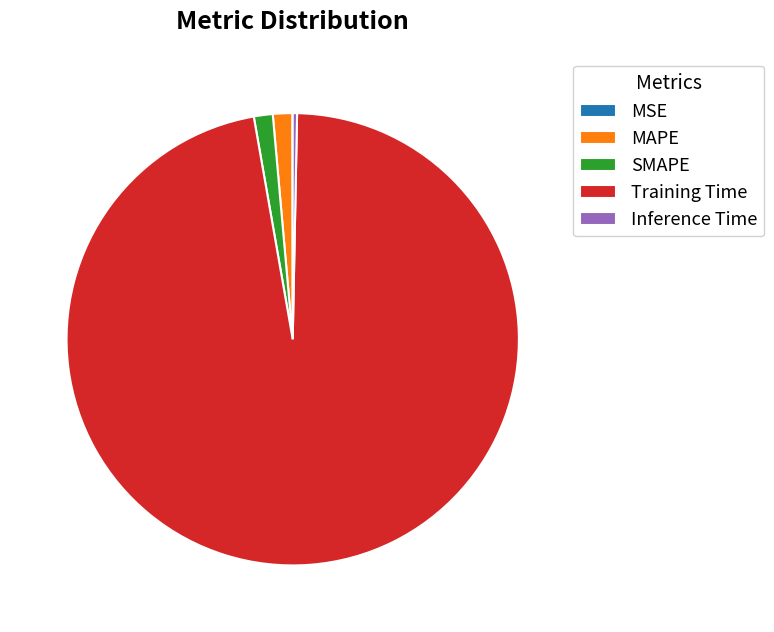

Combined, do Inference Time and Training Time account for over 50%?

Yes